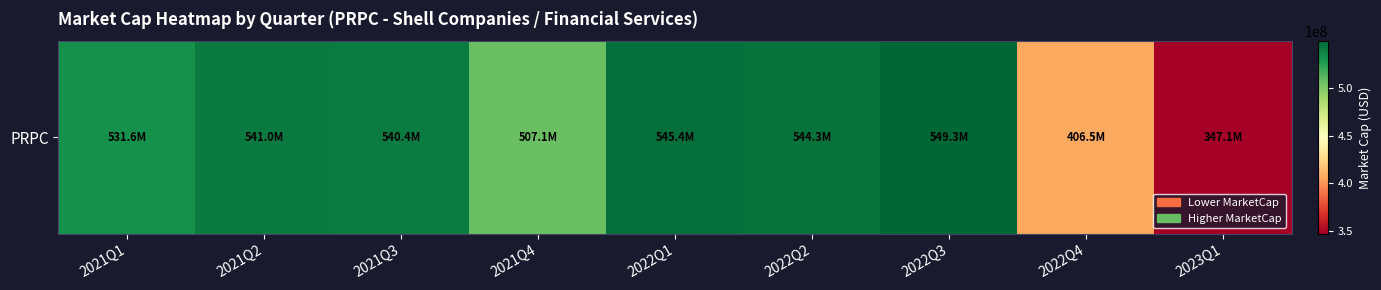

How many series are shown in this chart?

1